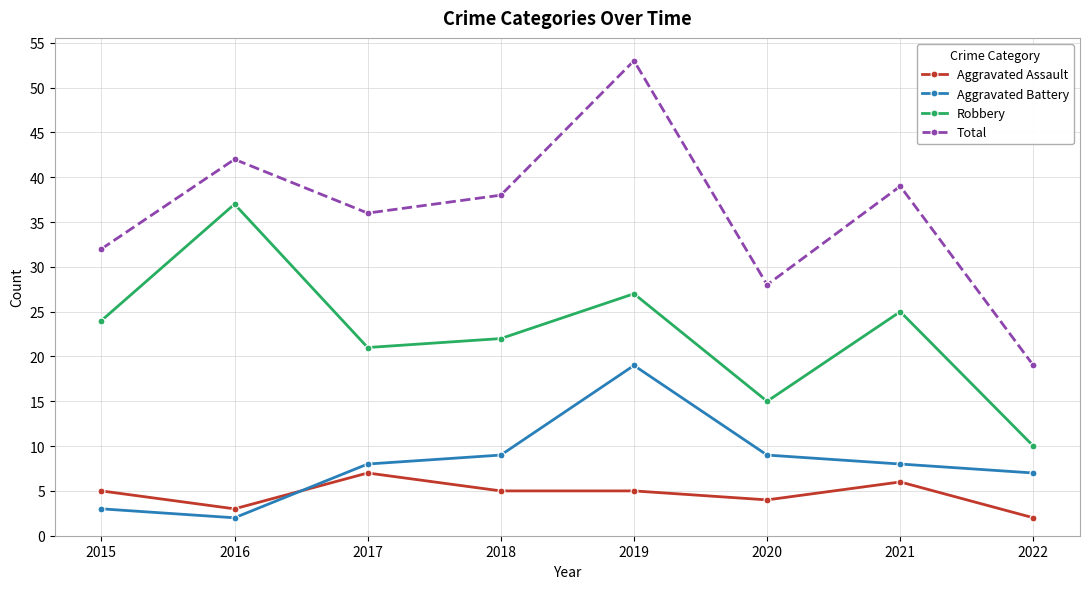

Reading right to left, what are all the values shown in this chart?

Aggravated Assault: 2022=2	2021=6	2020=4	2019=5	2018=5	2017=7	2016=3	2015=5
Aggravated Battery: 2022=7	2021=8	2020=9	2019=19	2018=9	2017=8	2016=2	2015=3
Robbery: 2022=10	2021=25	2020=15	2019=27	2018=22	2017=21	2016=37	2015=24
Total: 2022=19	2021=39	2020=28	2019=53	2018=38	2017=36	2016=42	2015=32